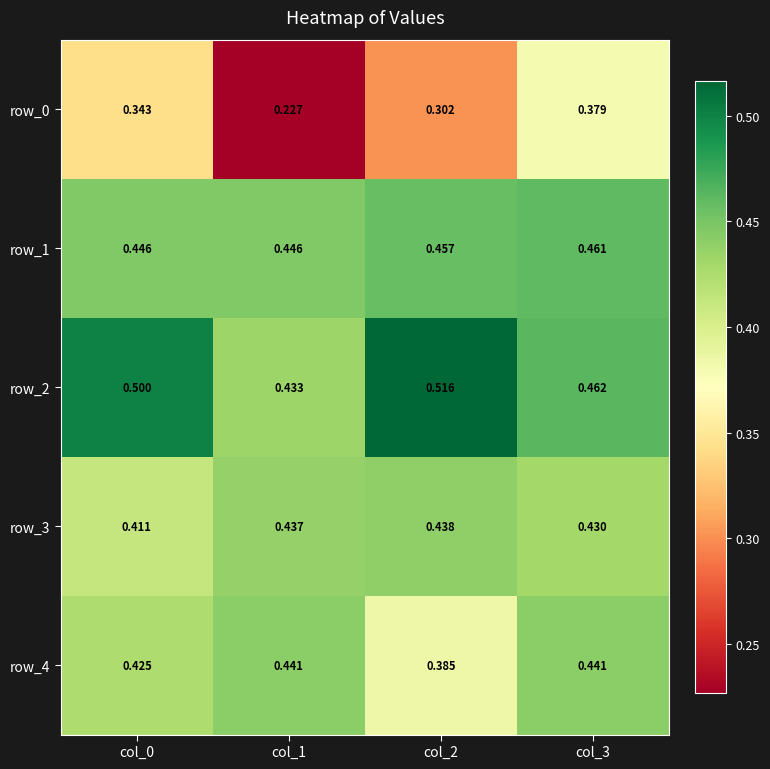

Is the value of row_3 at col_0 greater than the value of row_0 at col_2?

Yes